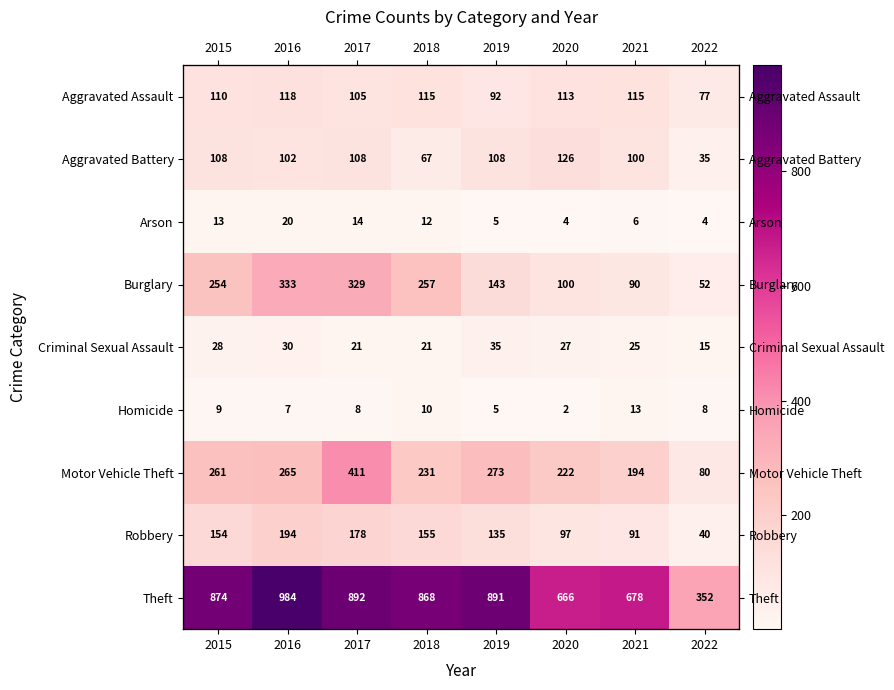

Rank the series at 2020 from highest to lowest value.

Theft, Motor Vehicle Theft, Aggravated Battery, Aggravated Assault, Burglary, Robbery, Criminal Sexual Assault, Arson, Homicide